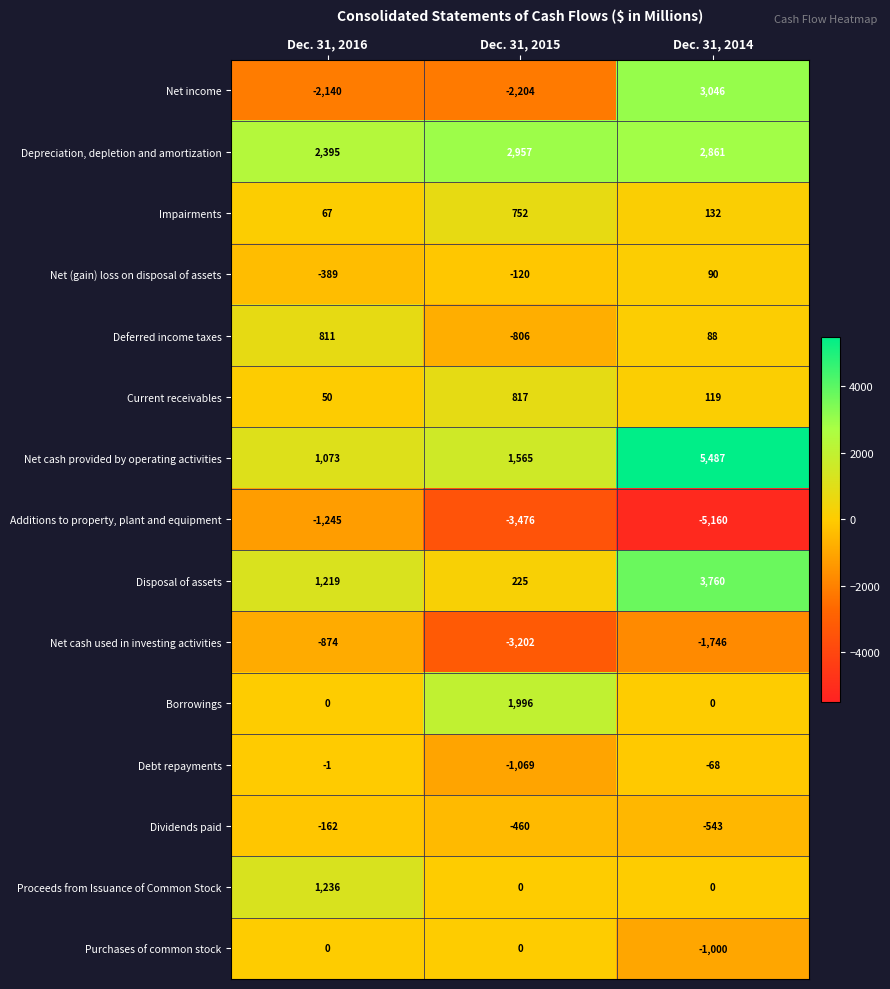

Where does the Deferred income taxes series first go above 88?

Dec. 31, 2016